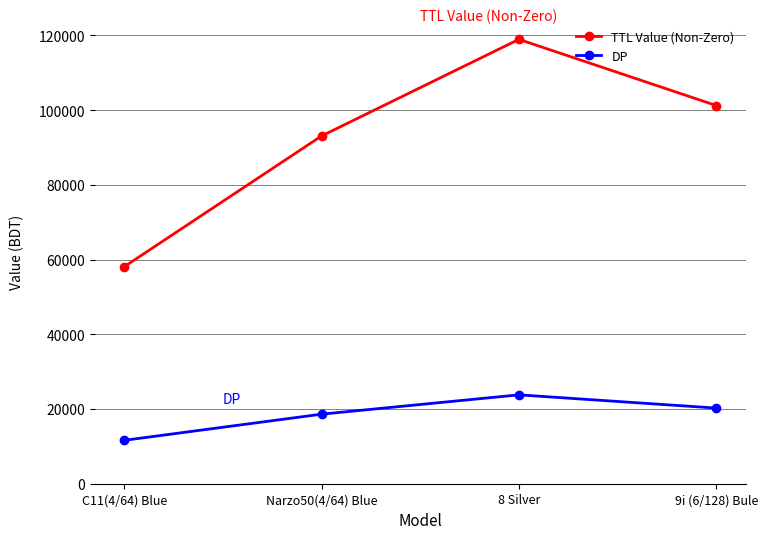

How many interior local peaks does the DP series have?

1